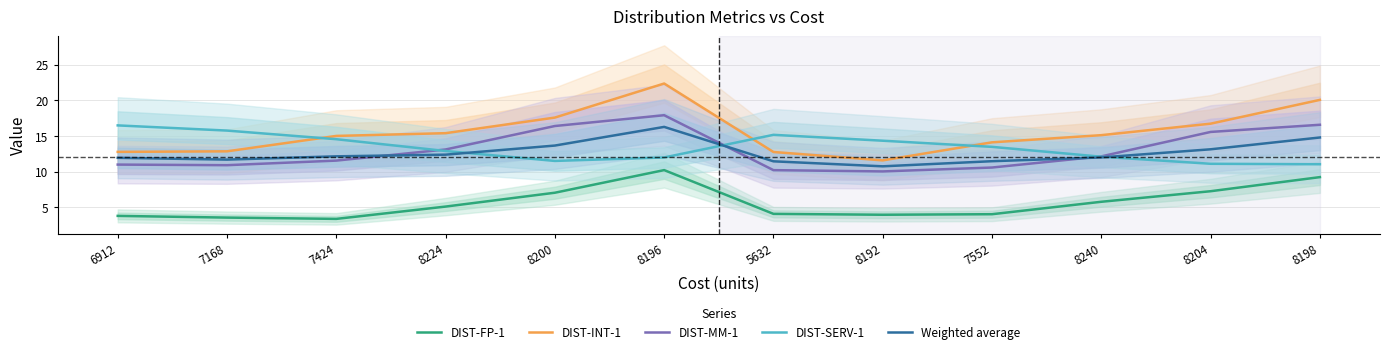

At which category is the sum across all series the highest?

8196